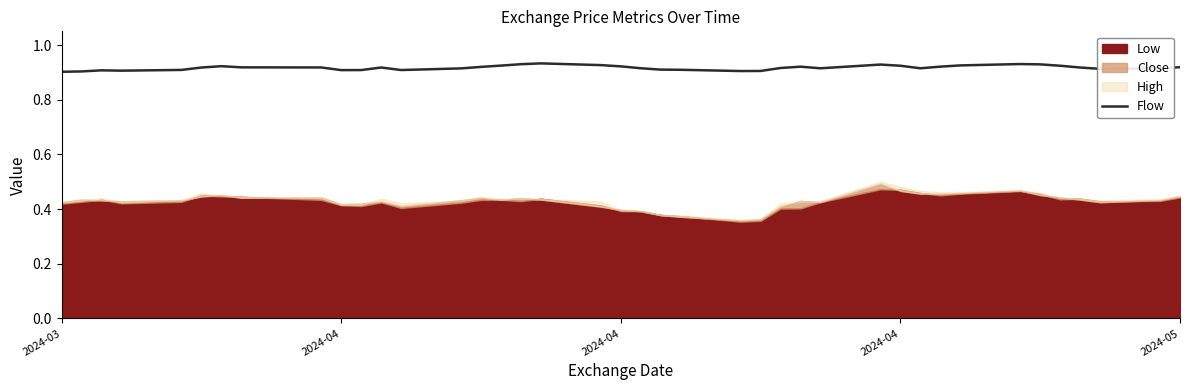

At which category does the data reach its first local peak?

2024-04